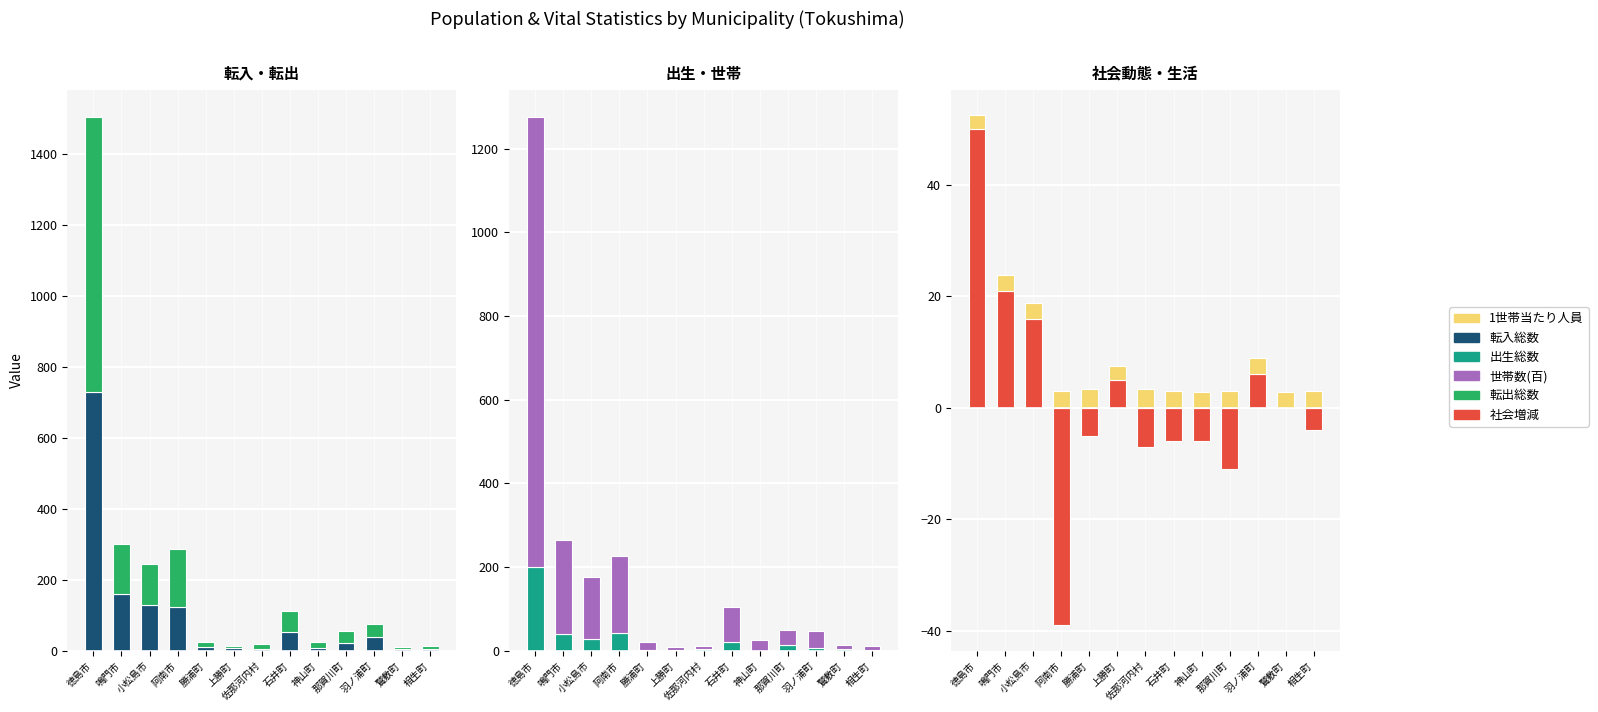

Where does the 世帯数(百) series first go above 35?

徳島市